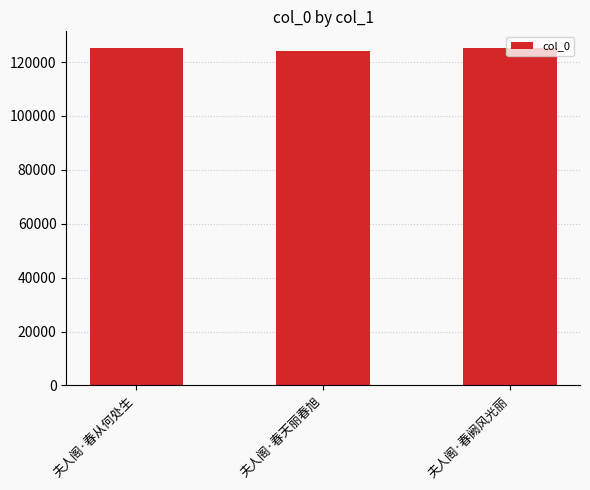

What position from the right is 夫人阁·春天丽春旭?

2